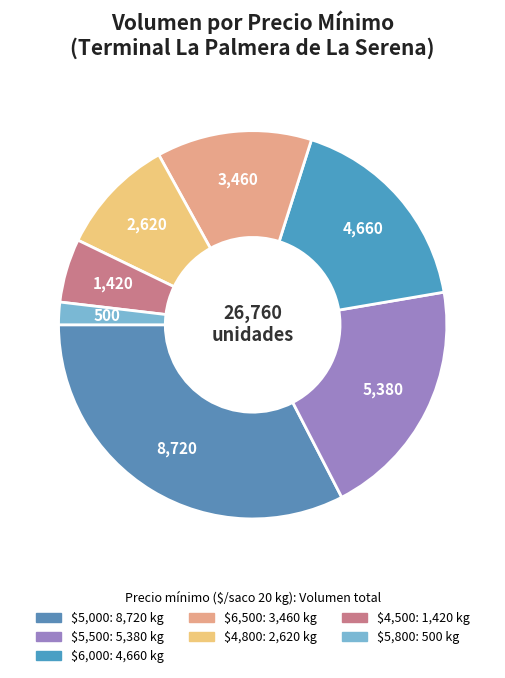

Count the number of slices in the pie.

7